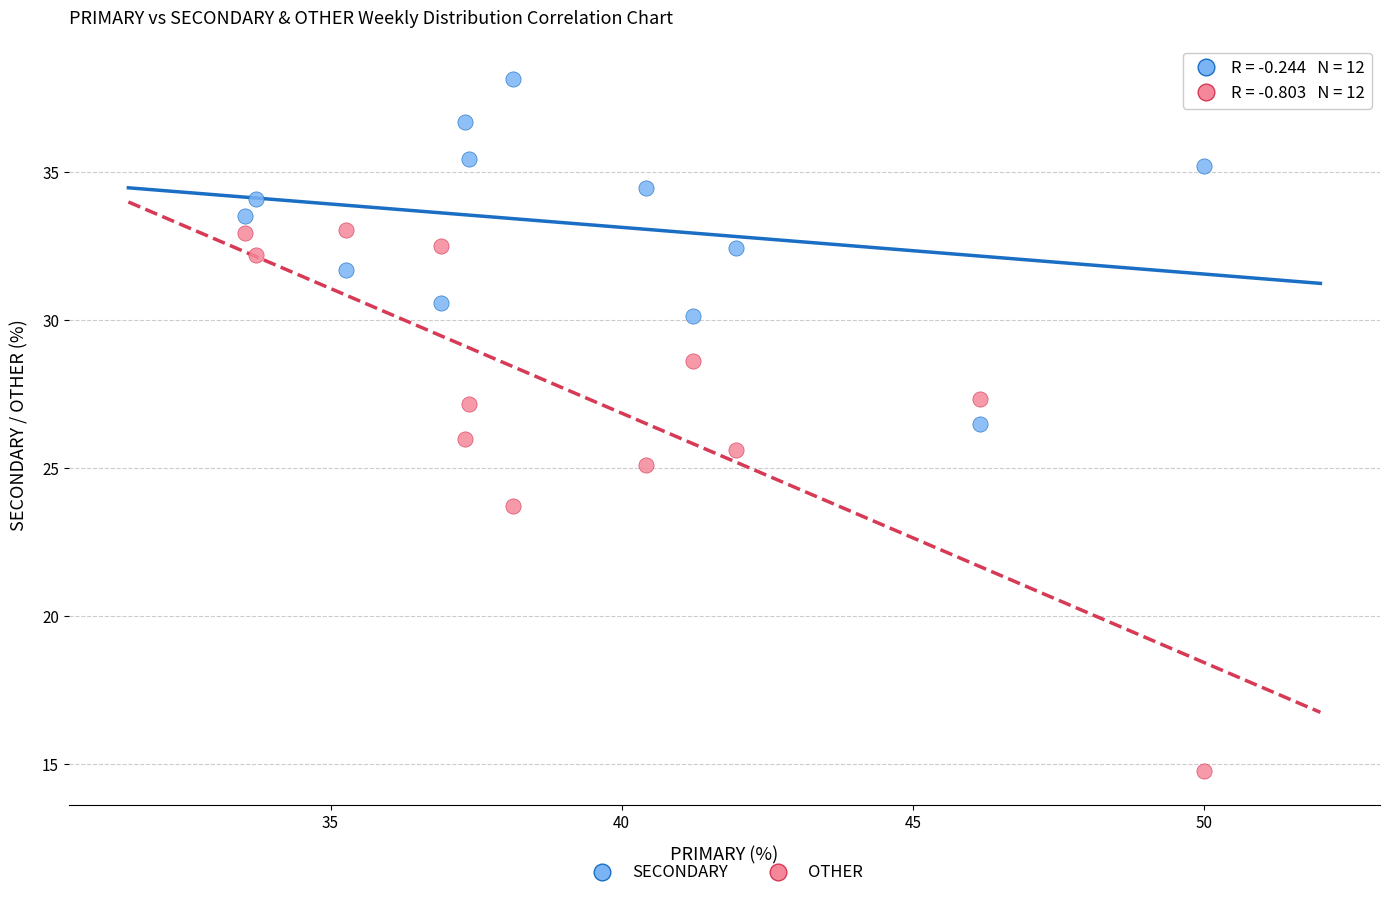

Which series has the largest Y range (max minus min)?

OTHER